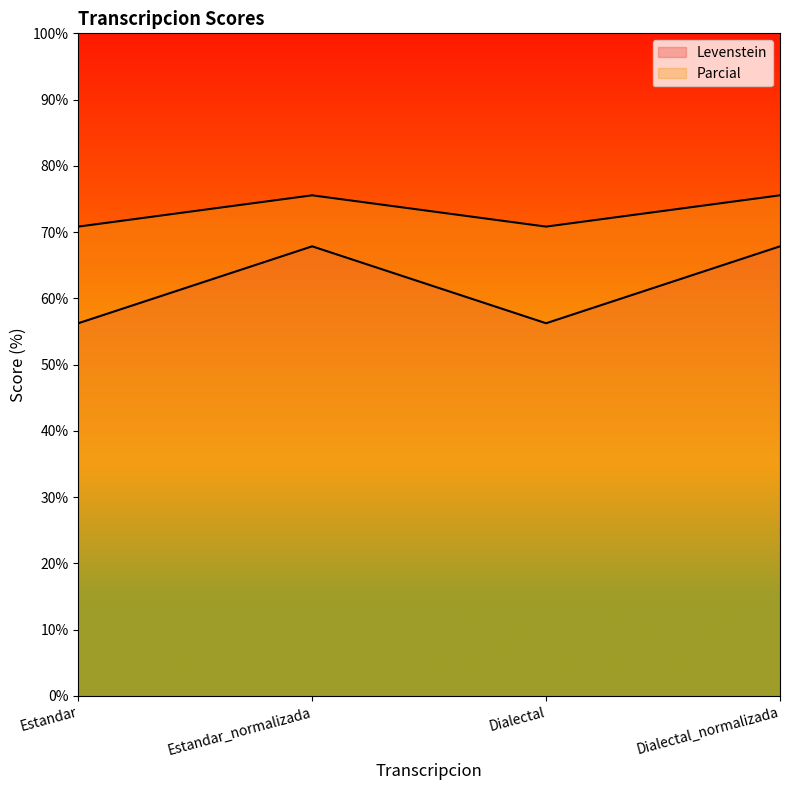

Which series has the widest spread of values?

Levenstein